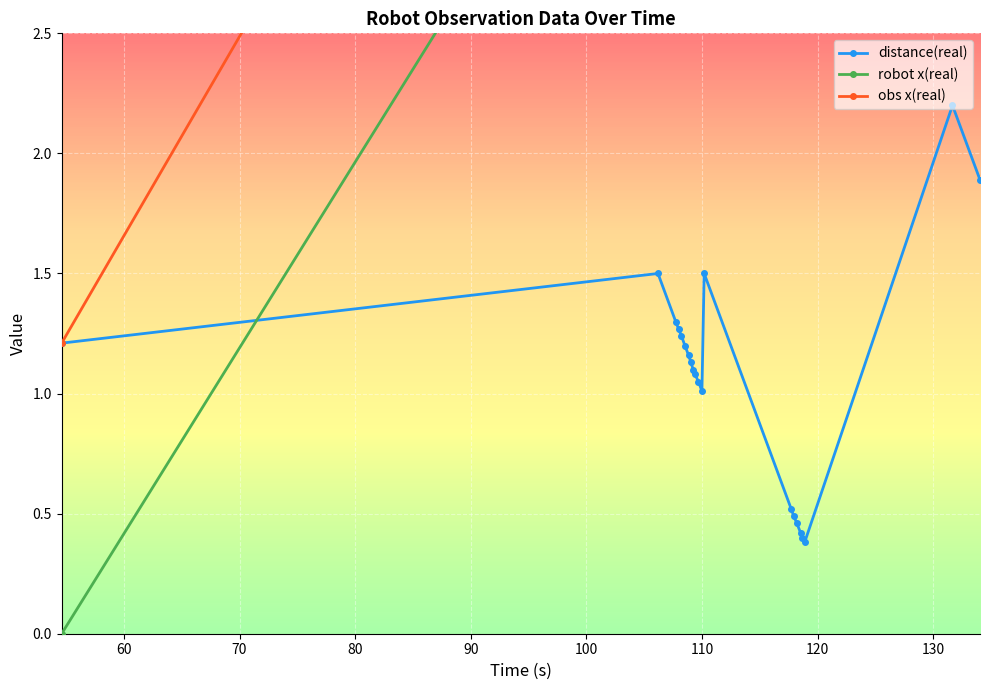

How many intersections are there between distance(real) and robot x(real)?

1